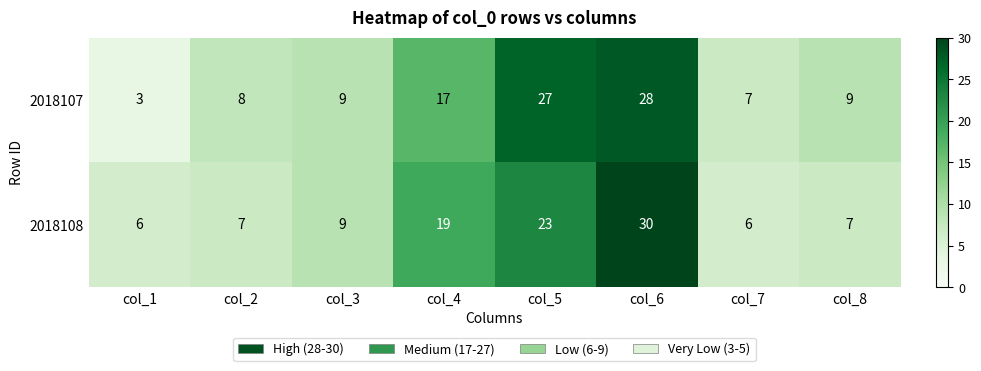

Which series has the largest total across all categories?

2018107